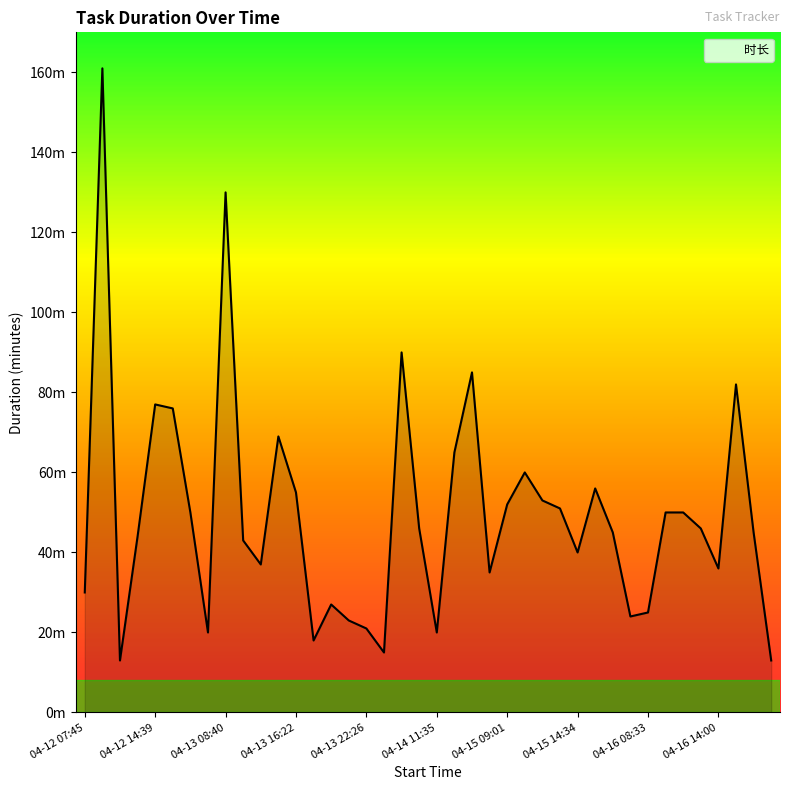

Does the chart have visible grid lines?

No